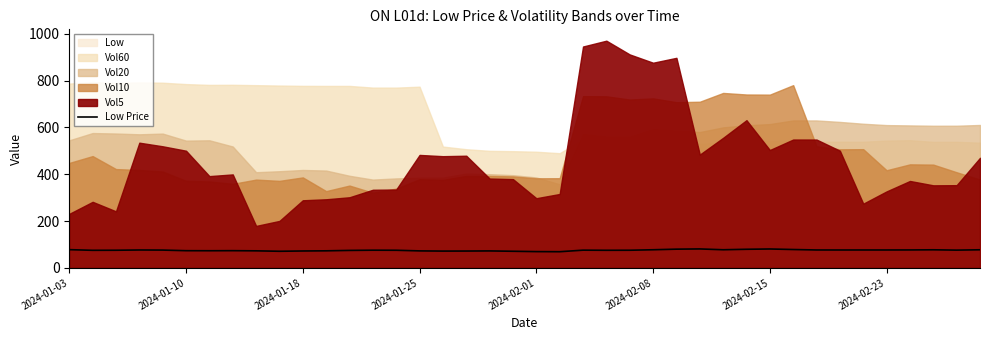

Between 9 and 8, which is larger?

8